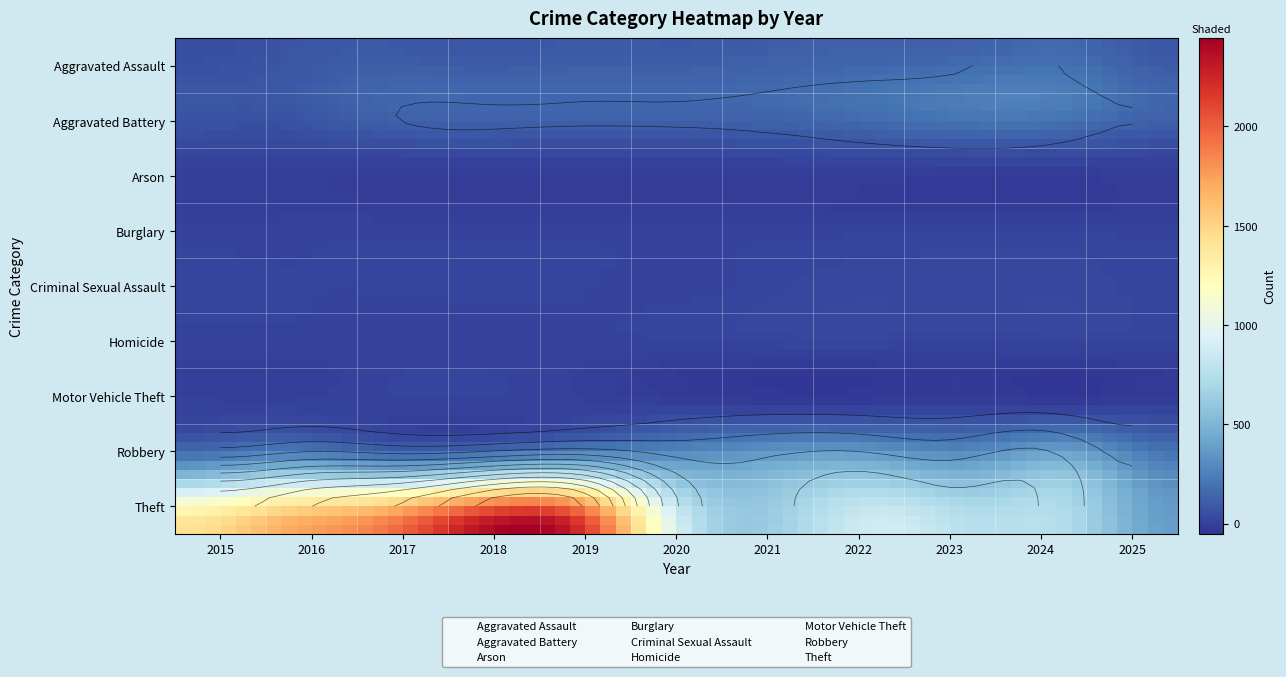

What is the spread (max minus min) of values at 2016?

1676